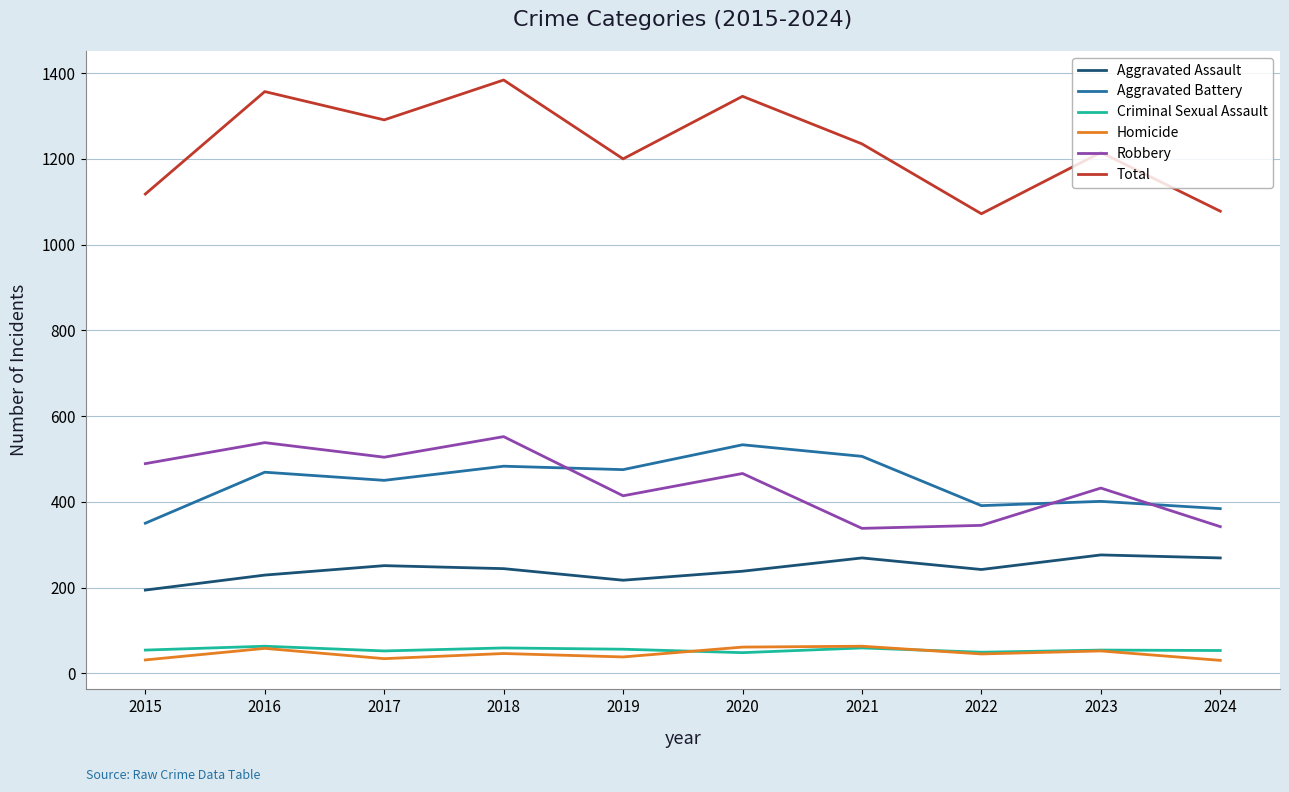

True or false: Aggravated Battery and Criminal Sexual Assault intersect in this chart.

False